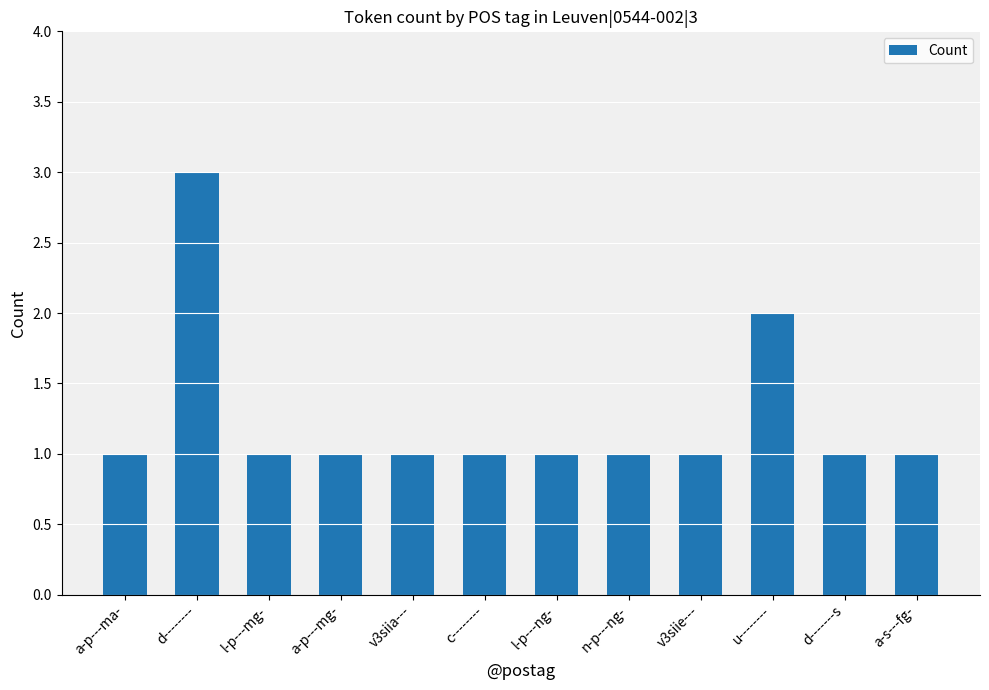

What is the maximum value shown in the chart?

3